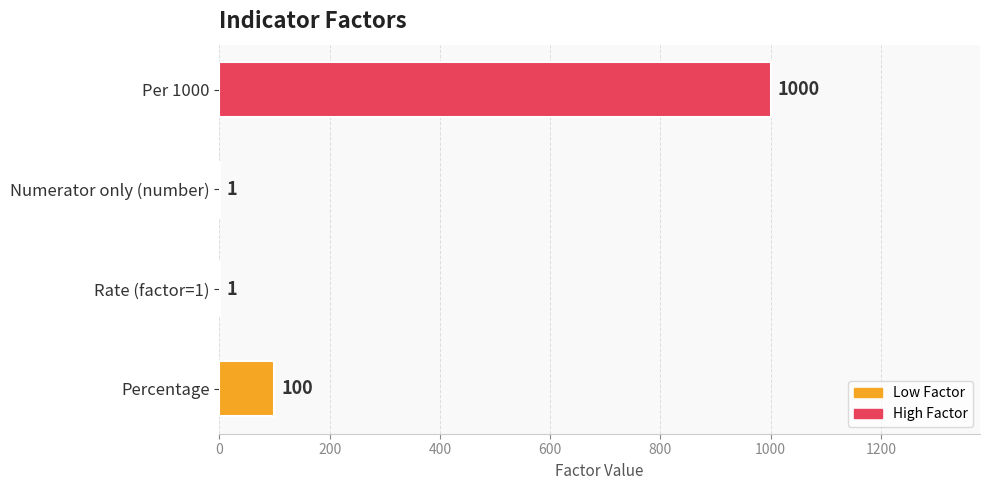

Is it true that the value at Per 1000 is 601?

False